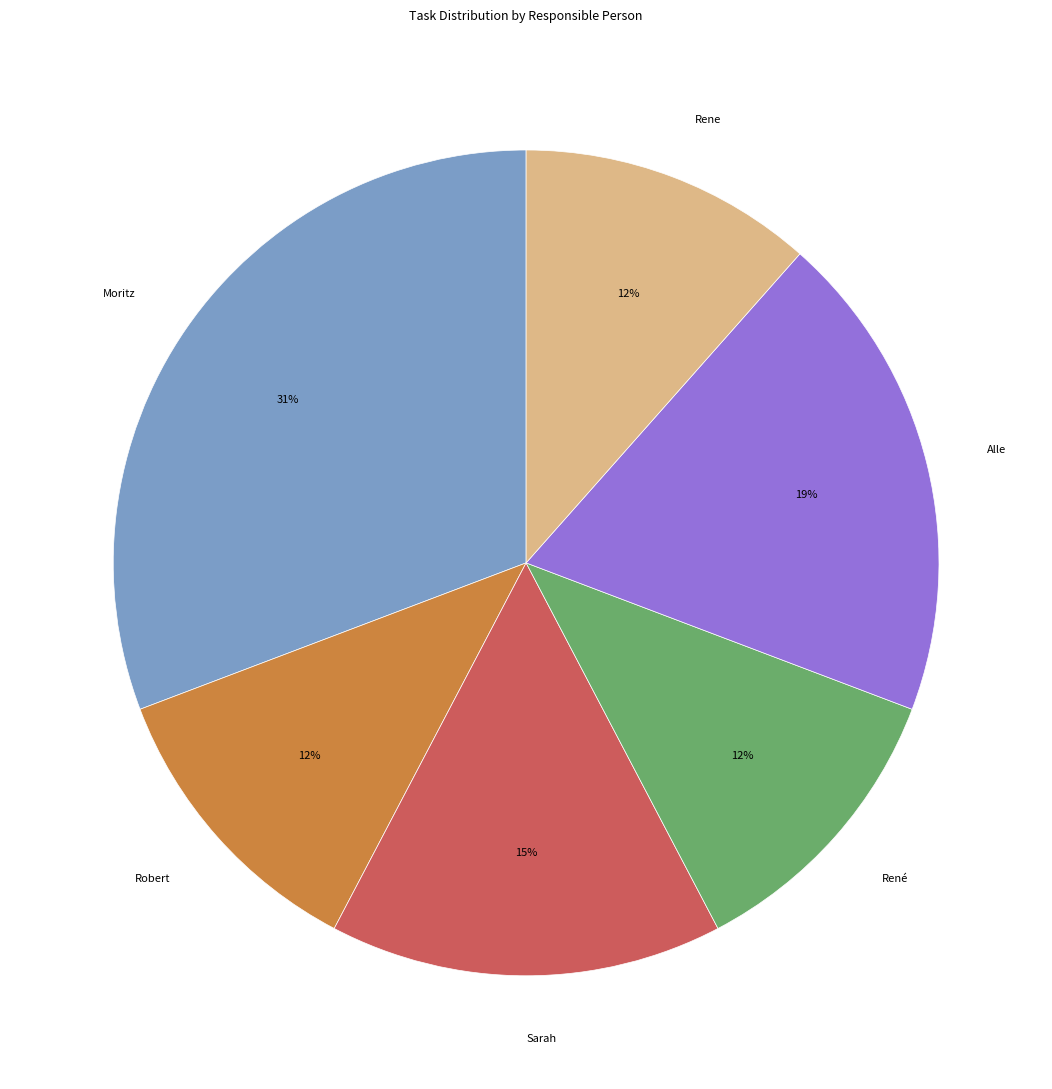

Is the sum of René and Rene greater than half?

No